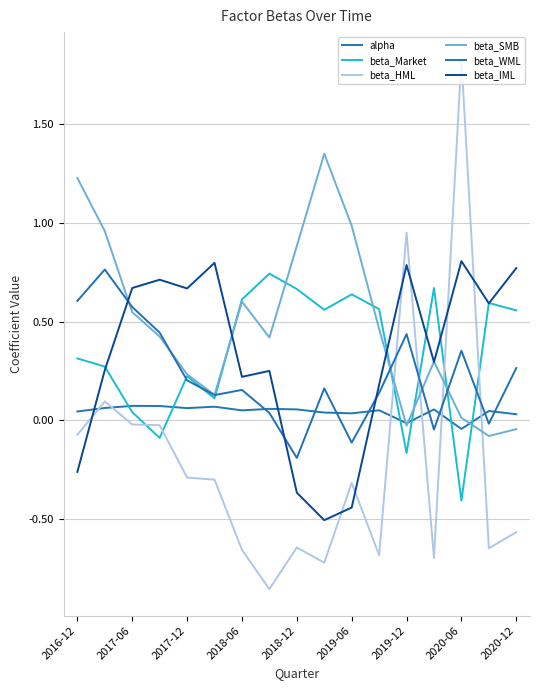

How many lines are shown in the chart?

6